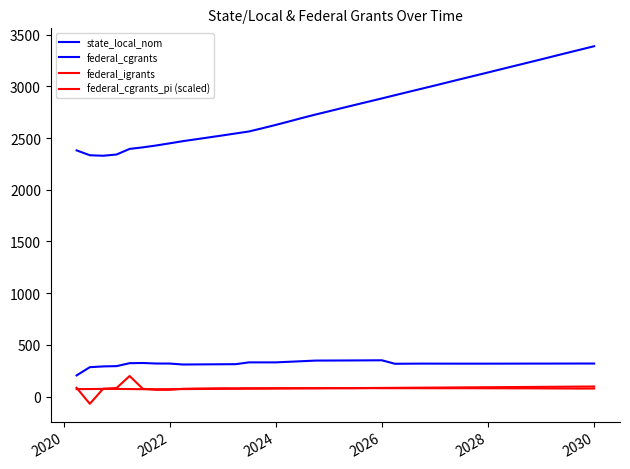

Does the chart have visible grid lines?

No